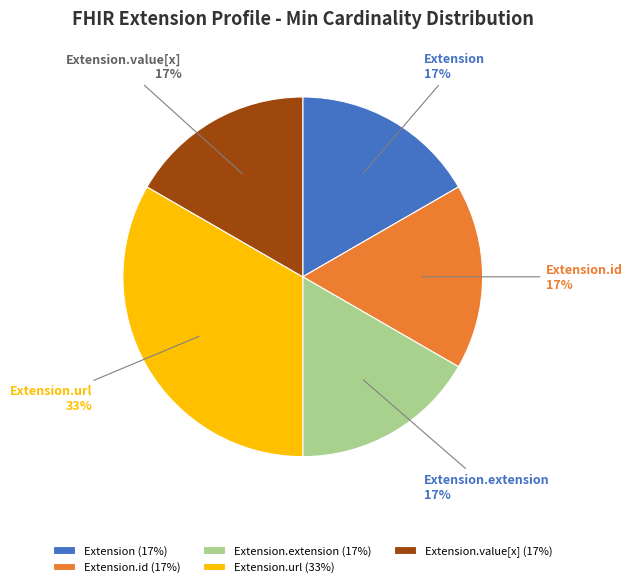

Approximately how many times larger is the value at Extension.value[x] compared to Extension.id?

1.0